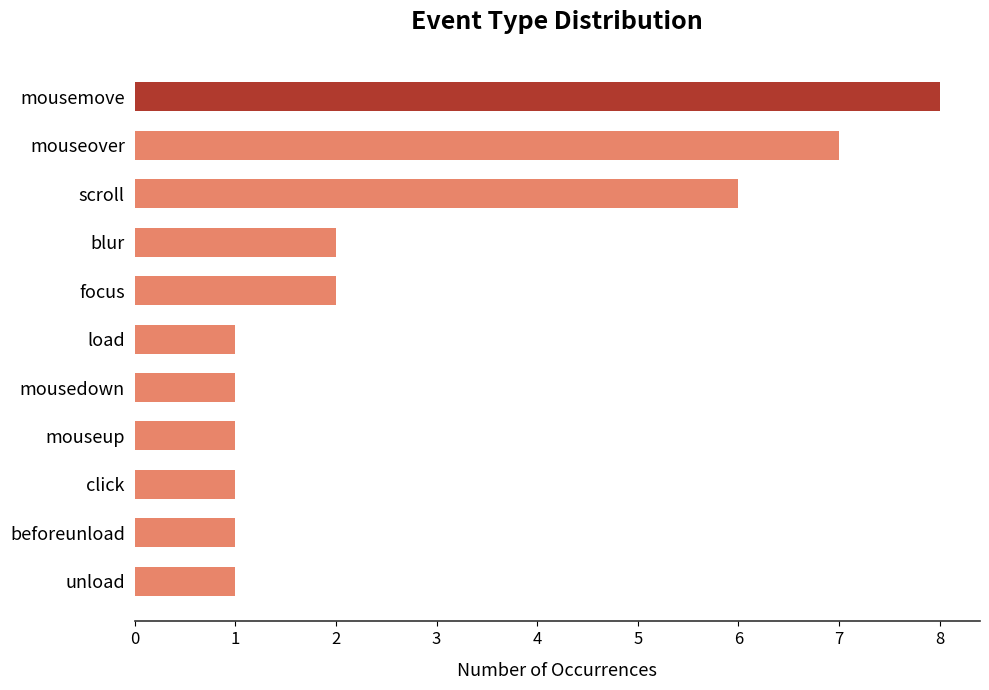

Are the bars horizontal?

Yes